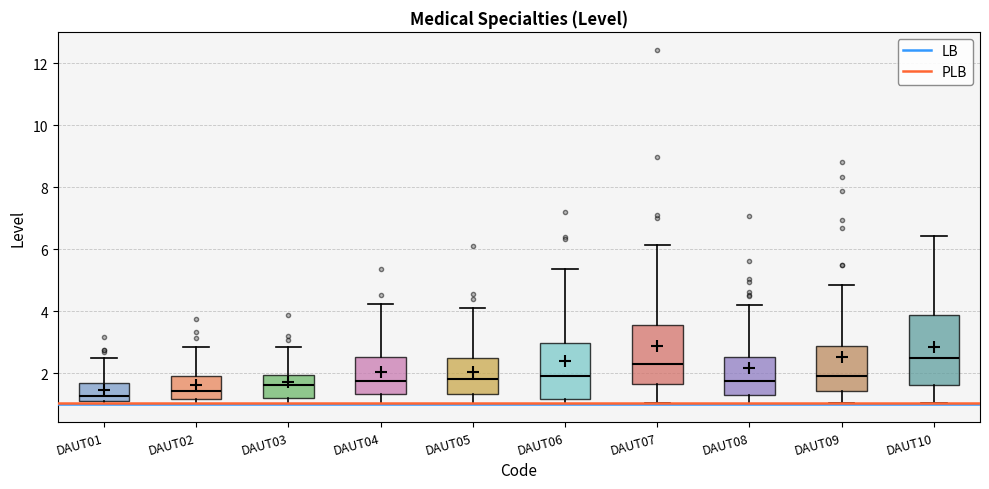

Where does the upper whisker of the box for DAUT08 end on the y-axis? The values are not printed on the chart, so give them approximately, as read against the axis.

4.2